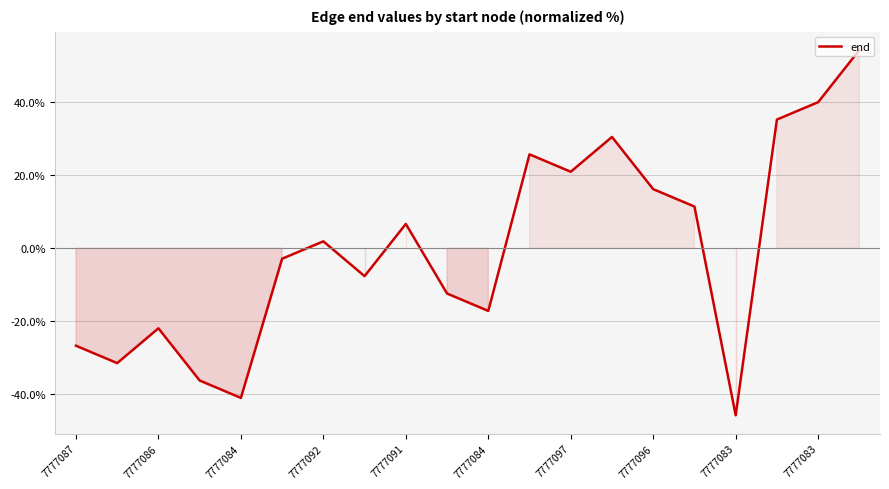

What is the maximum value shown in the chart?

54.3